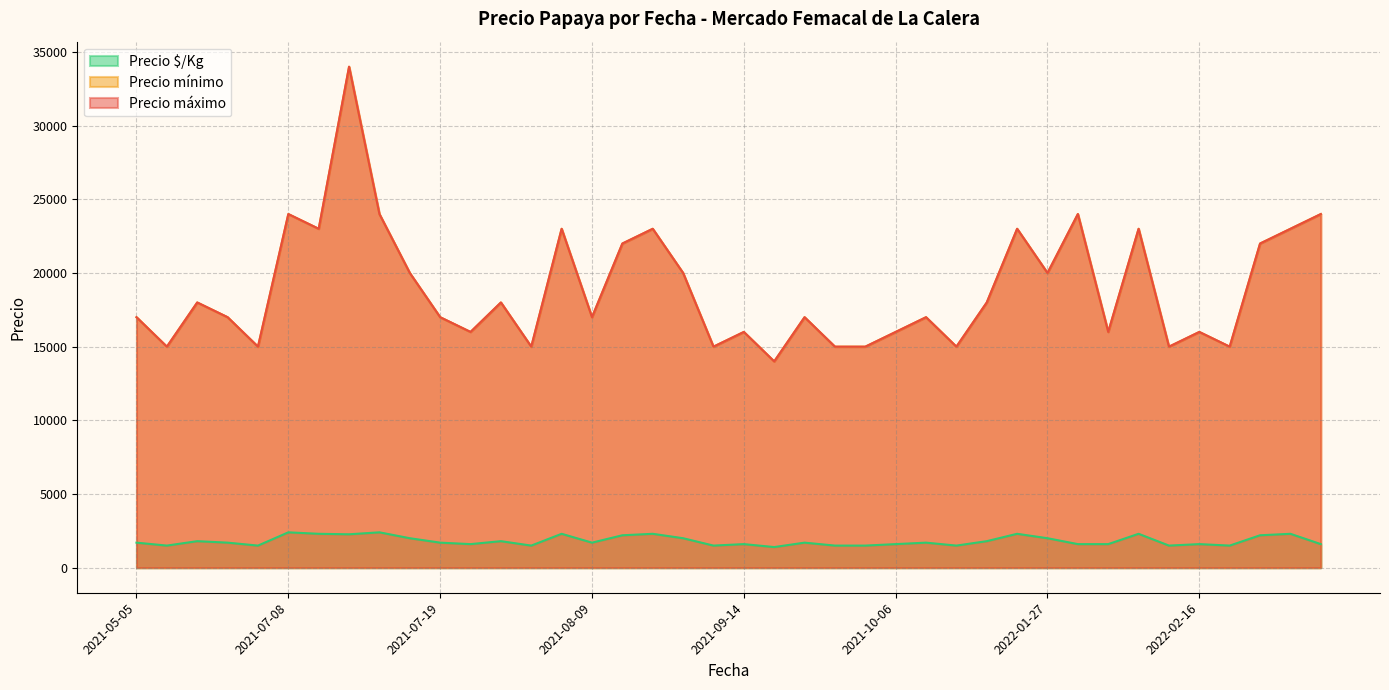

How many lines are shown in the chart?

3